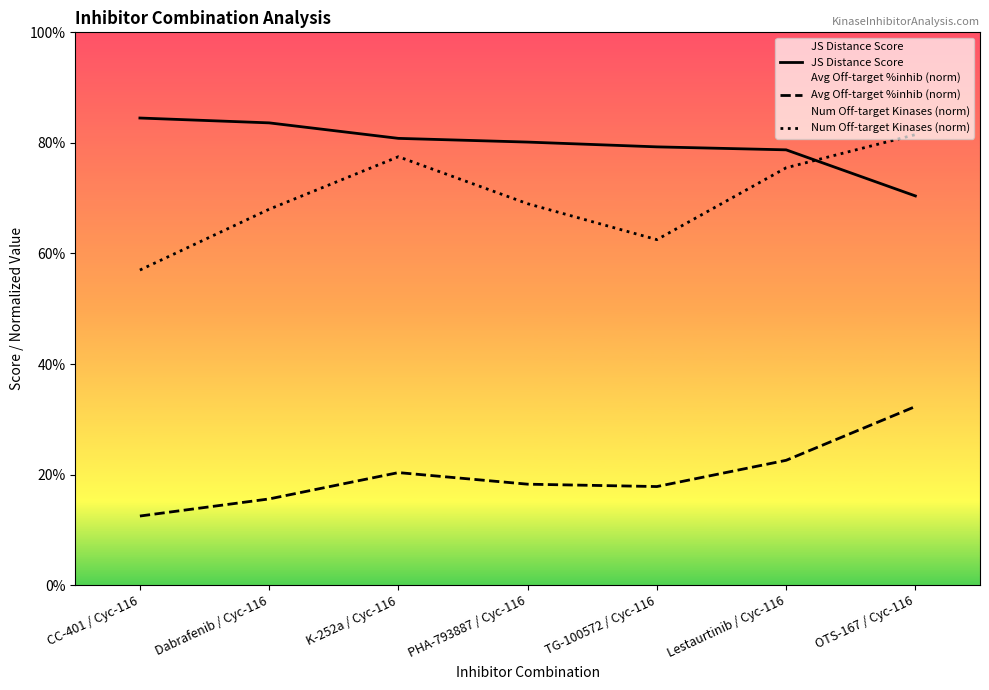

At which label does Num Off-target Kinases (norm) reach its peak?

OTS-167 / Cyc-116